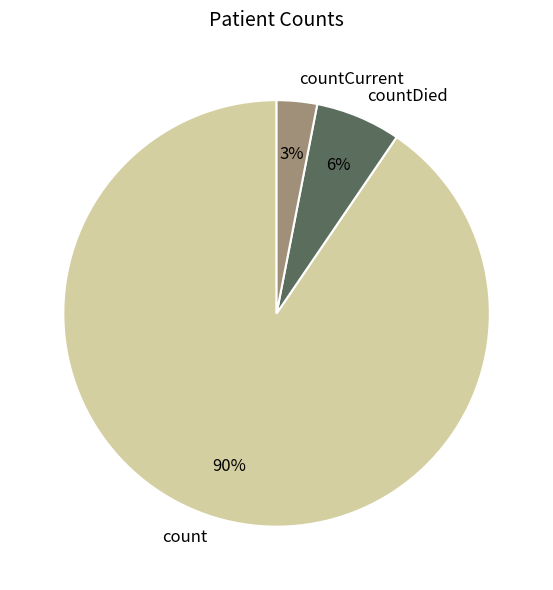

How many slices are in this pie chart?

3